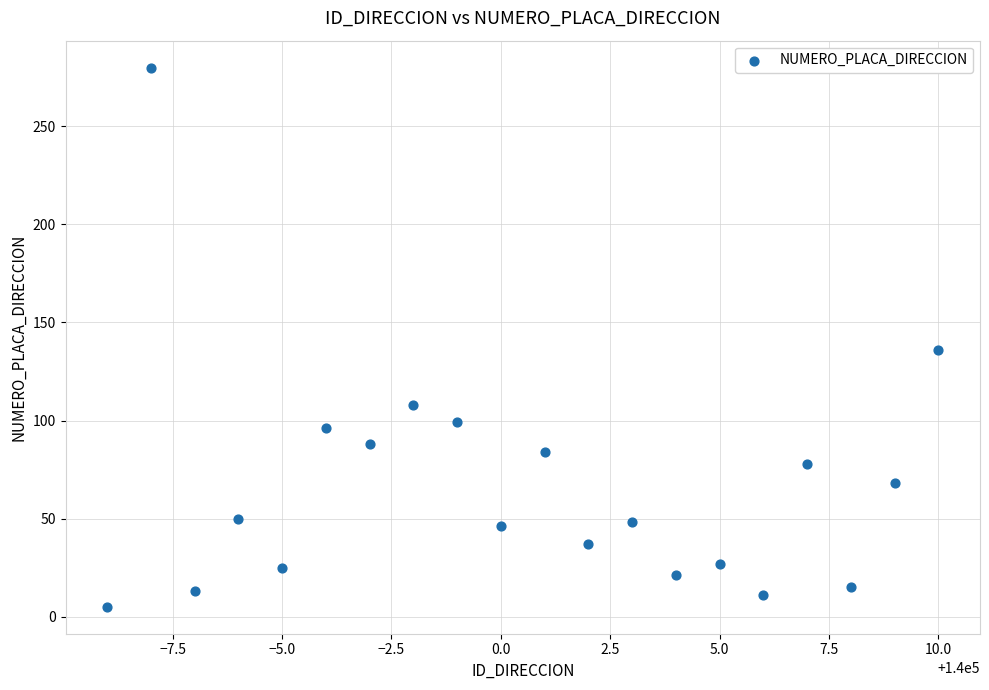

What is the range of X values (max minus min)?

19